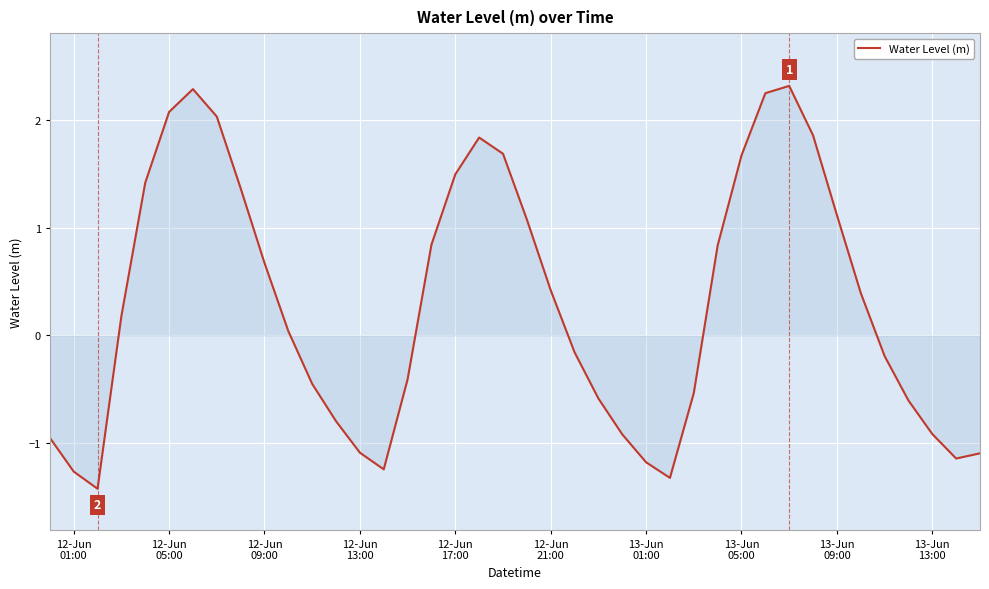

What is the sum of all values?

11.6